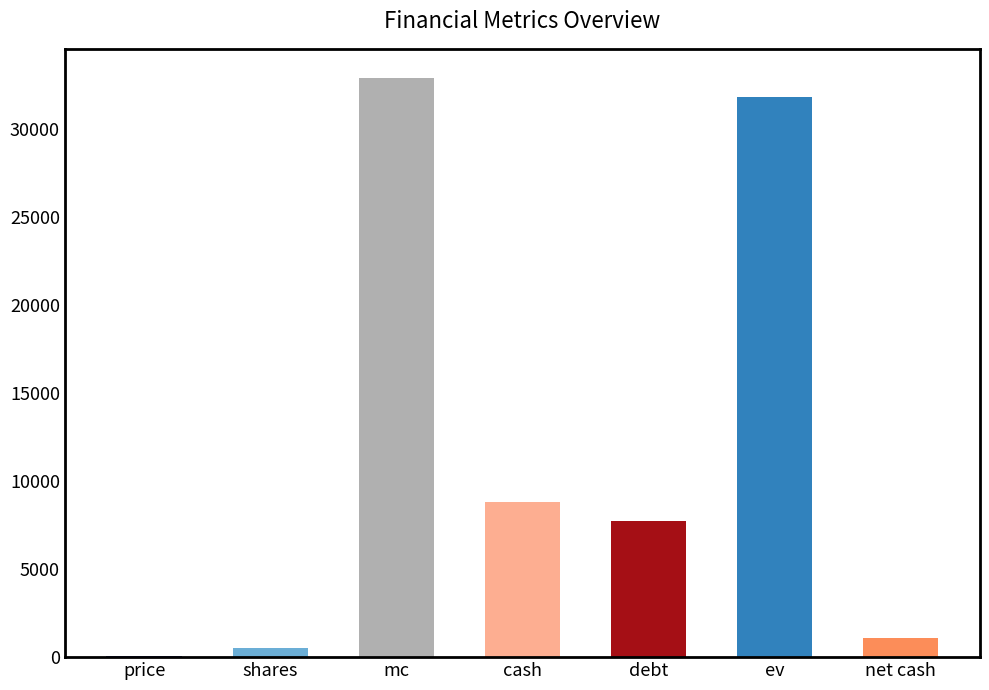

What is the greatest value displayed?

32929.7